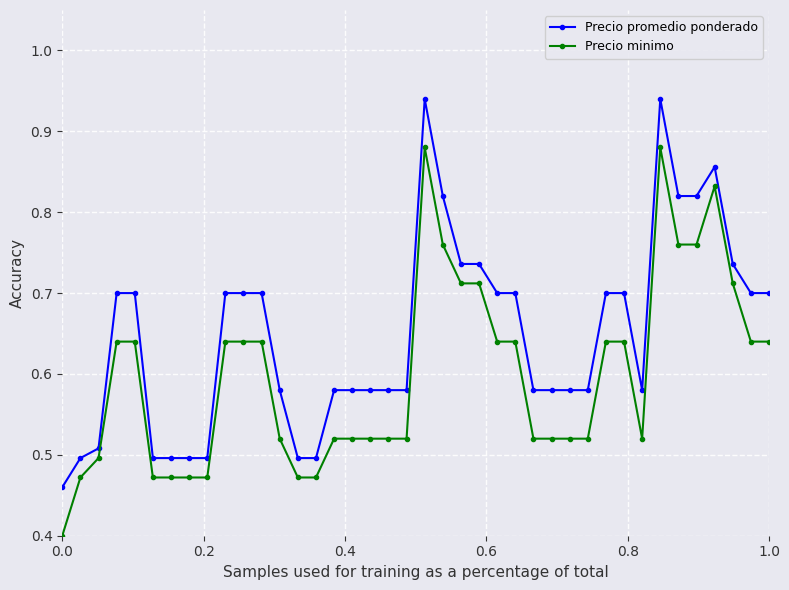

What is the minimum value for Precio minimo?

0.4